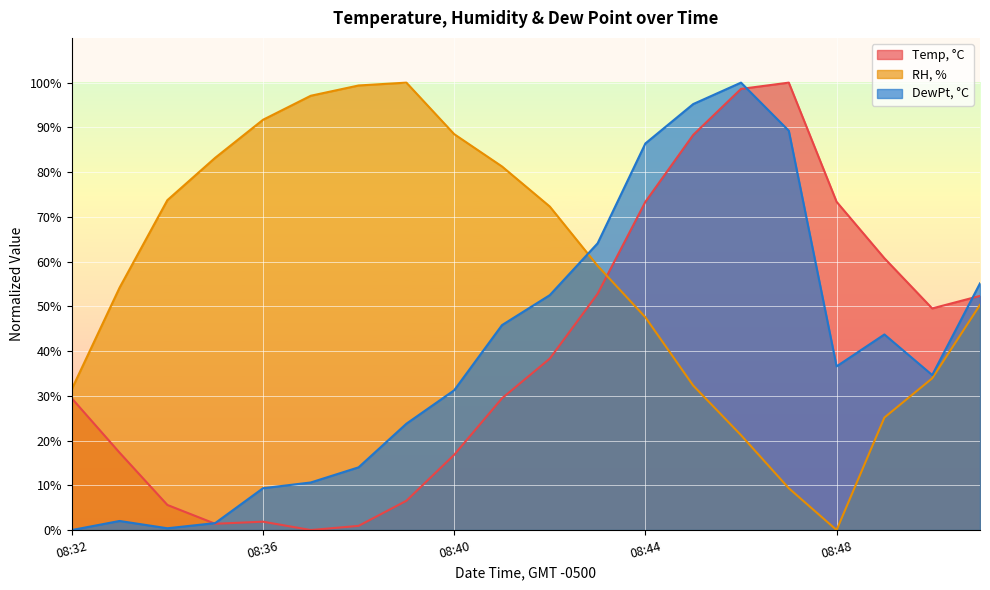

How many values in DewPt, °C are above zero?

19